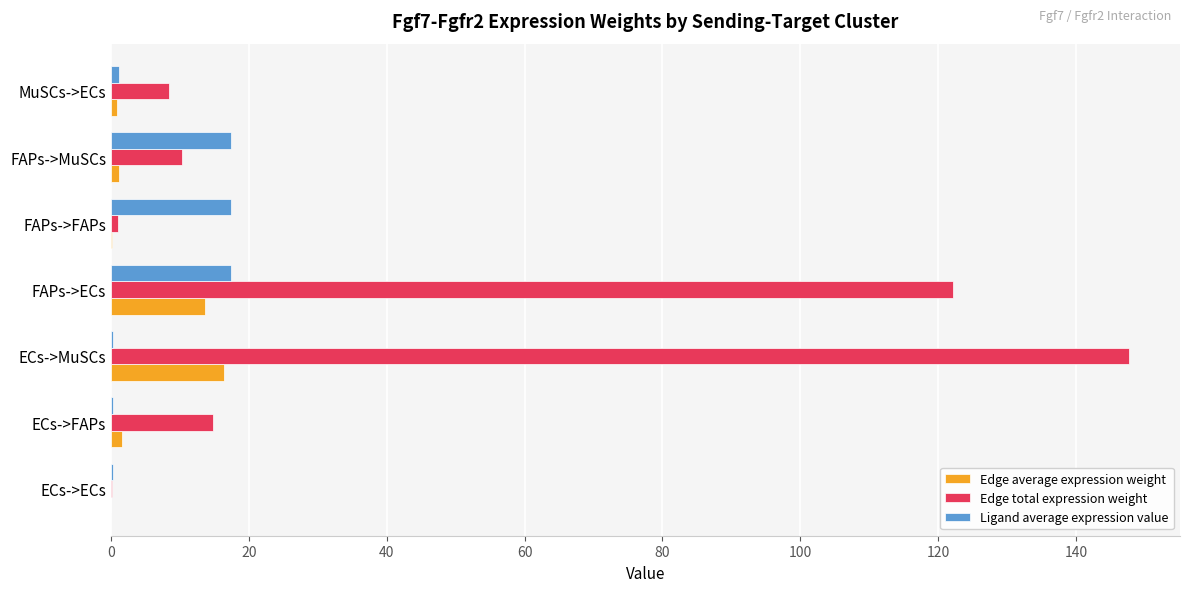

What is the average value of the Edge total expression weight series?

43.5